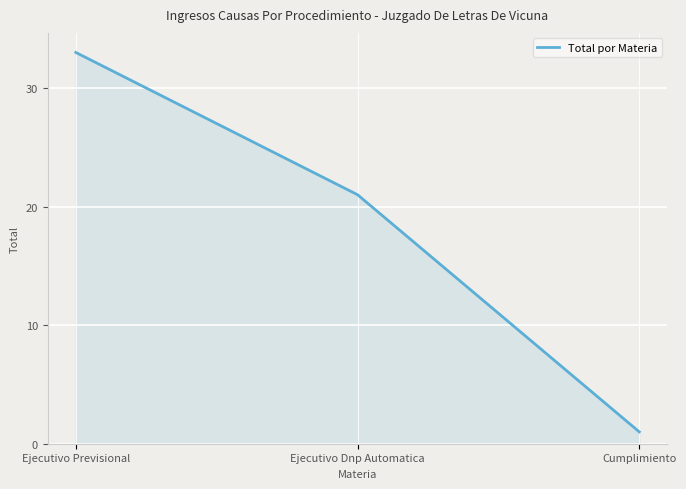

List the labels in order of value, largest first.

Ejecutivo Previsional, Ejecutivo Dnp Automatica, Cumplimiento